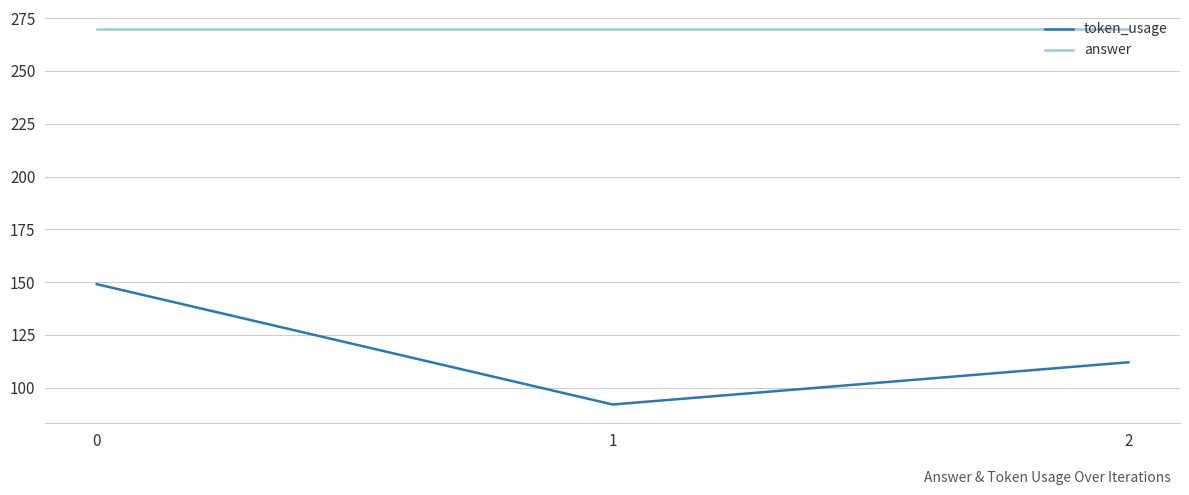

True or false: answer has a value of 270 at 0.

True